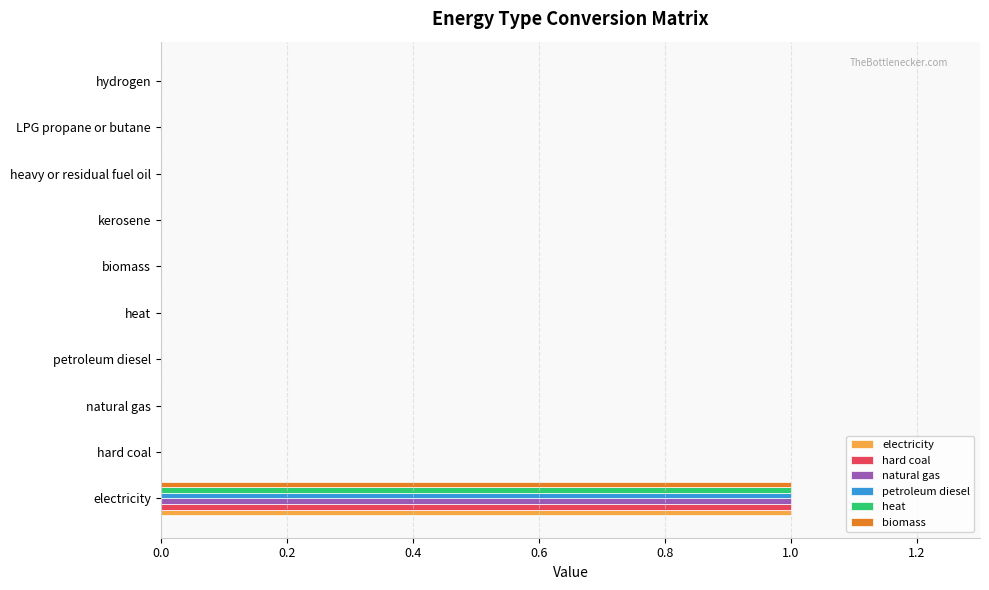

What is the sum of all biomass values?

1